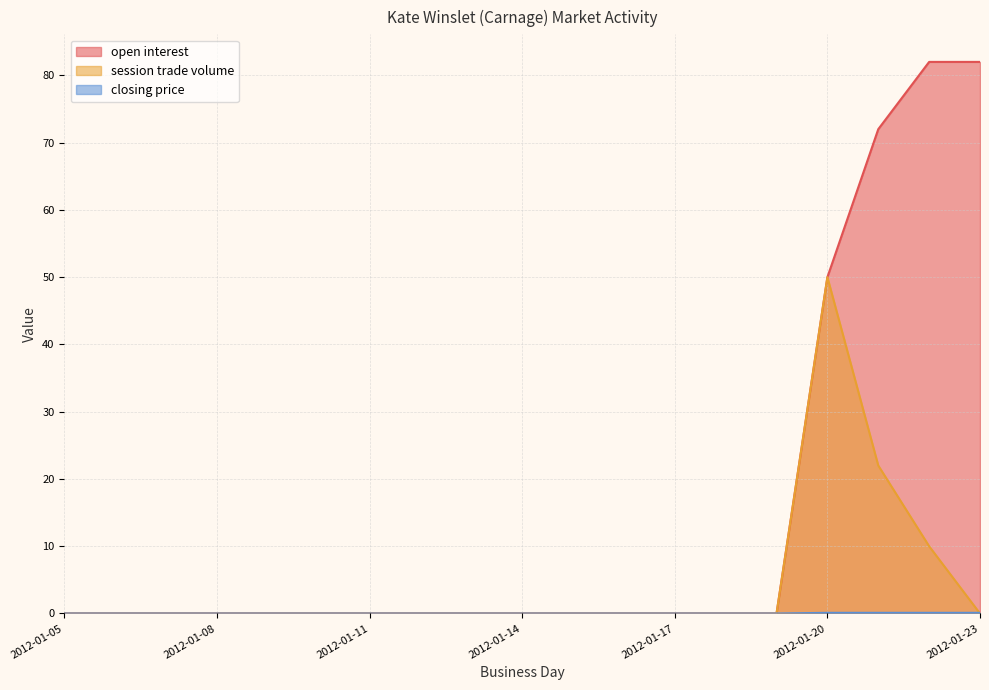

Between 2012-01-20 and 2012-01-08, which is larger?

2012-01-20